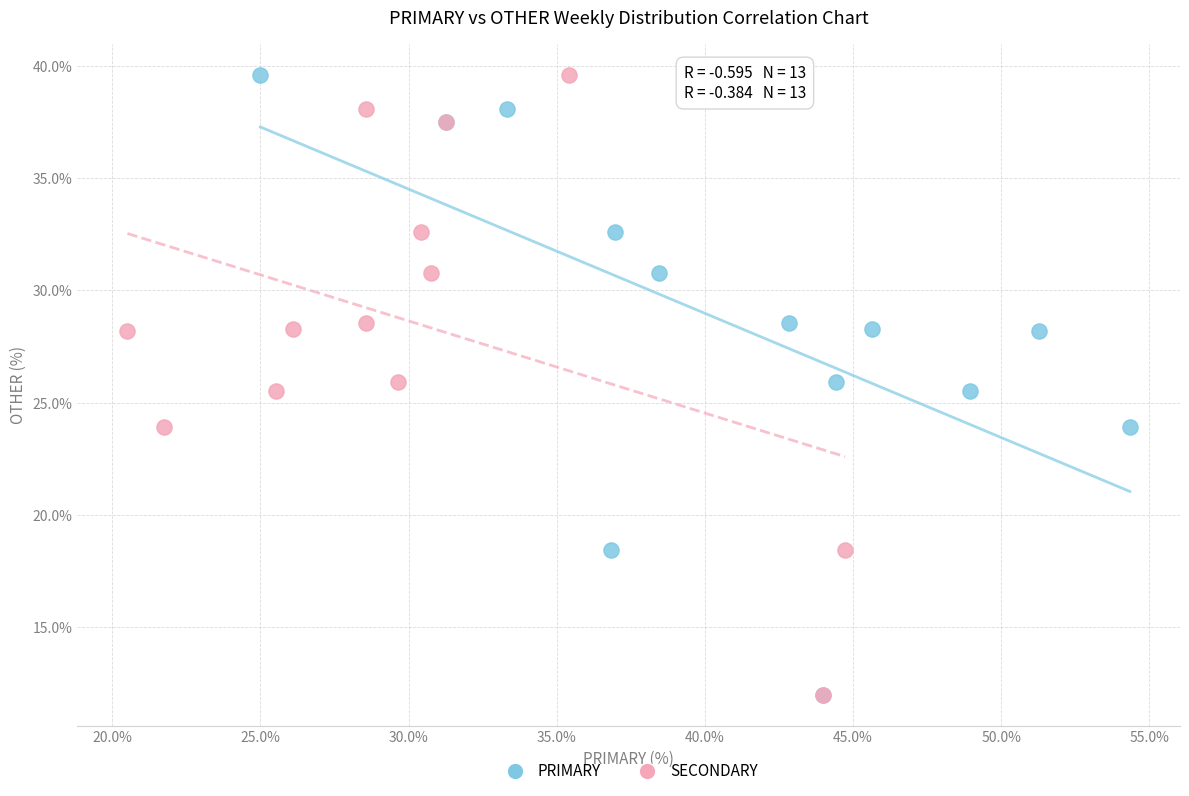

What are all the series names shown in the legend?

PRIMARY, SECONDARY